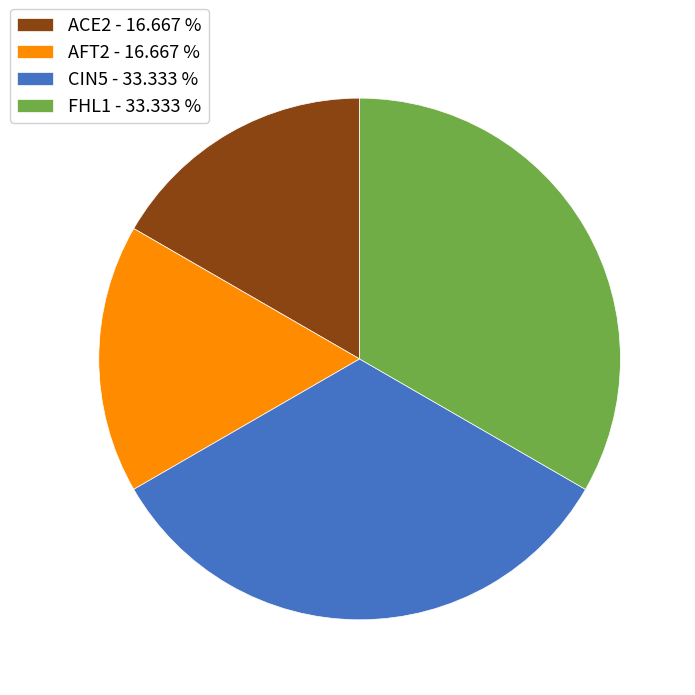

Which has a higher value, AFT2 - 16.667 % or CIN5 - 33.333 %?

CIN5 - 33.333 %